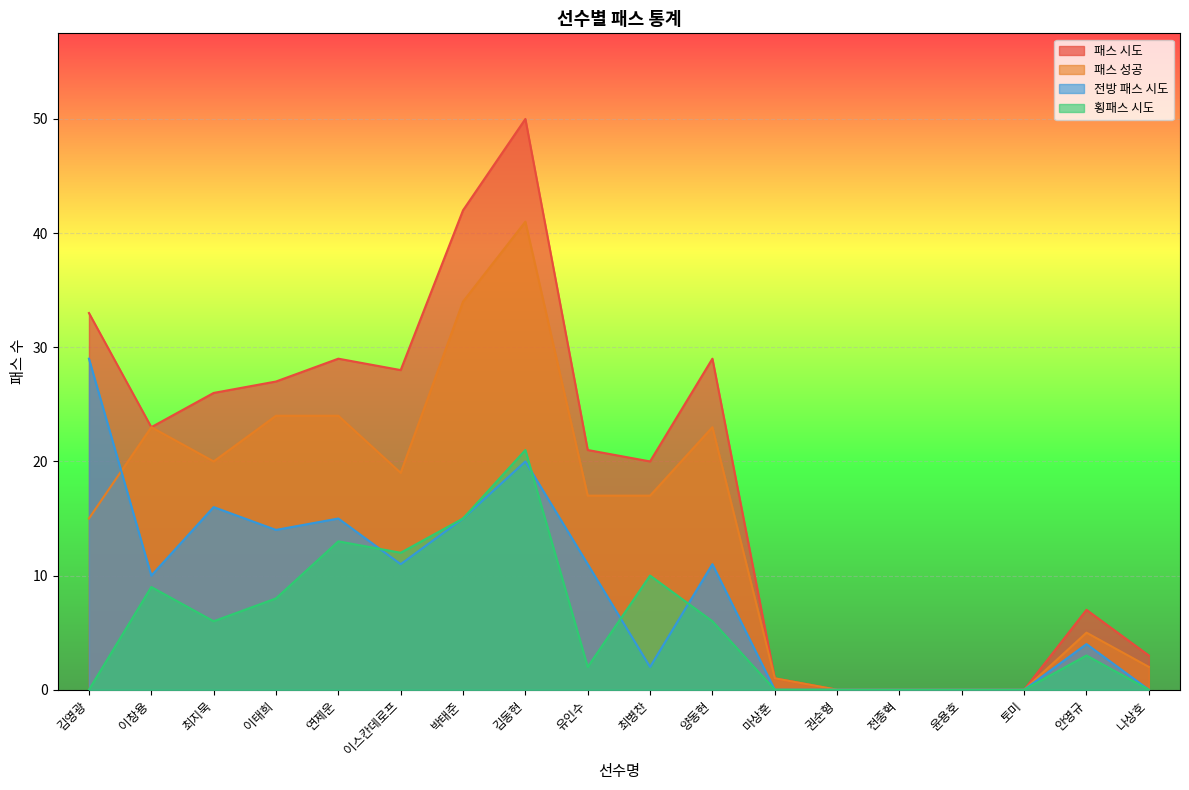

At 양동현, list the series in order from smallest to largest.

횡패스 시도, 전방 패스 시도, 패스 성공, 패스 시도